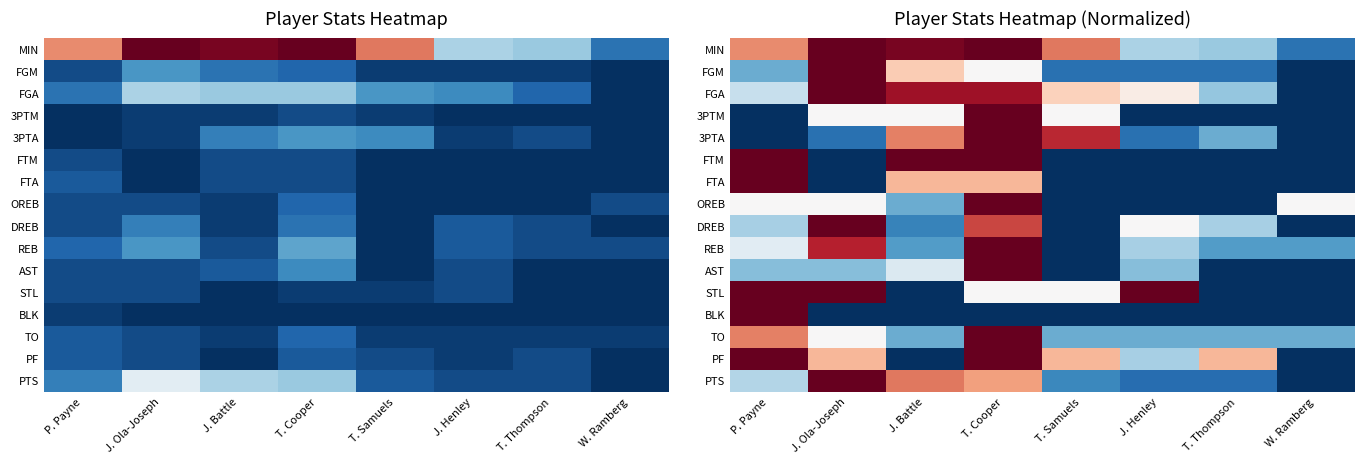

Rank the series at J. Battle from lowest to highest value.

STL, BLK, PF, DREB, REB, OREB, TO, AST, 3PTM, FGM, FTA, 3PTA, PTS, FGA, MIN, FTM